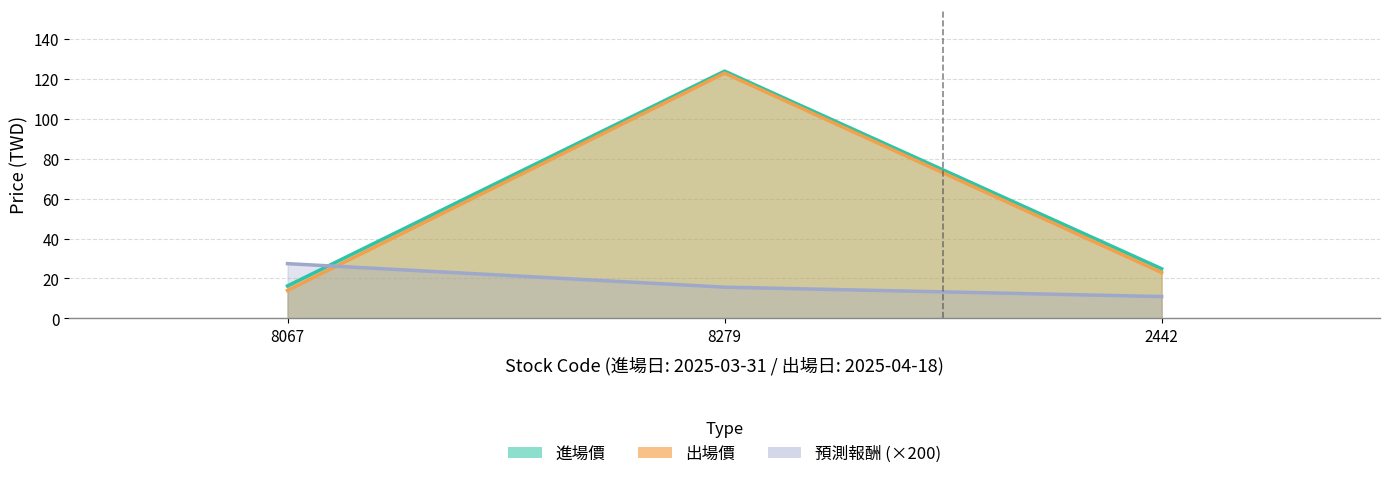

List the series in order of their peak value, lowest first.

預測報酬, 出場價, 進場價